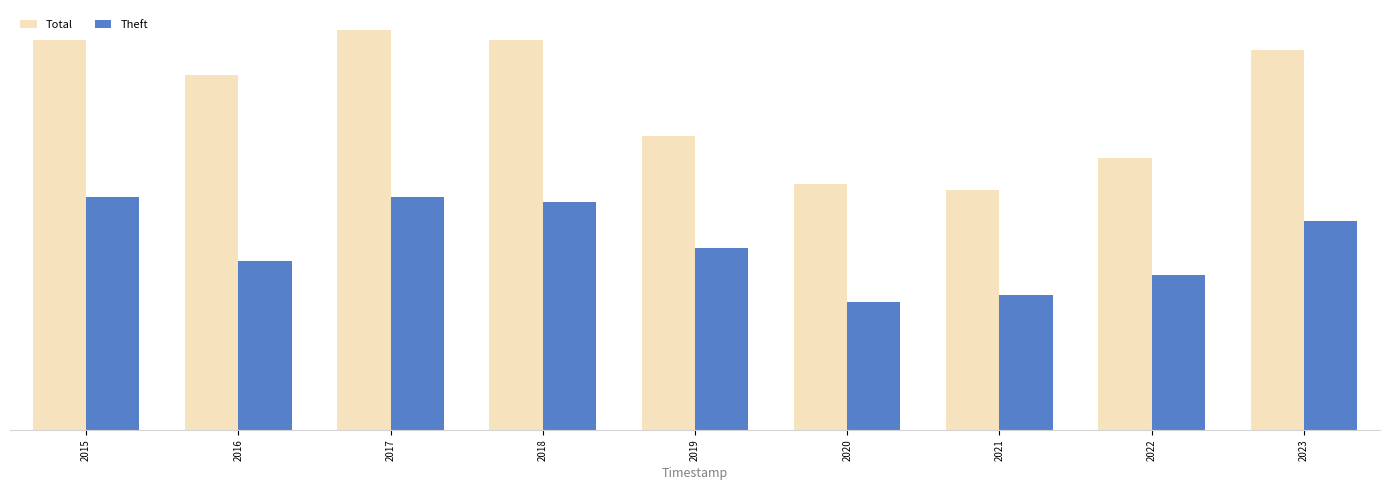

Are the bars horizontal?

No